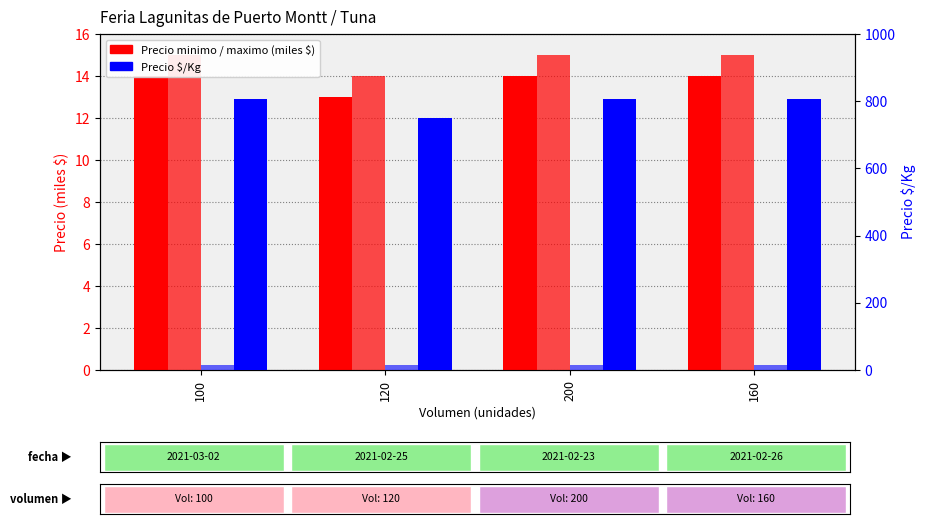

At which category does the chart reach its peak across all series?

100